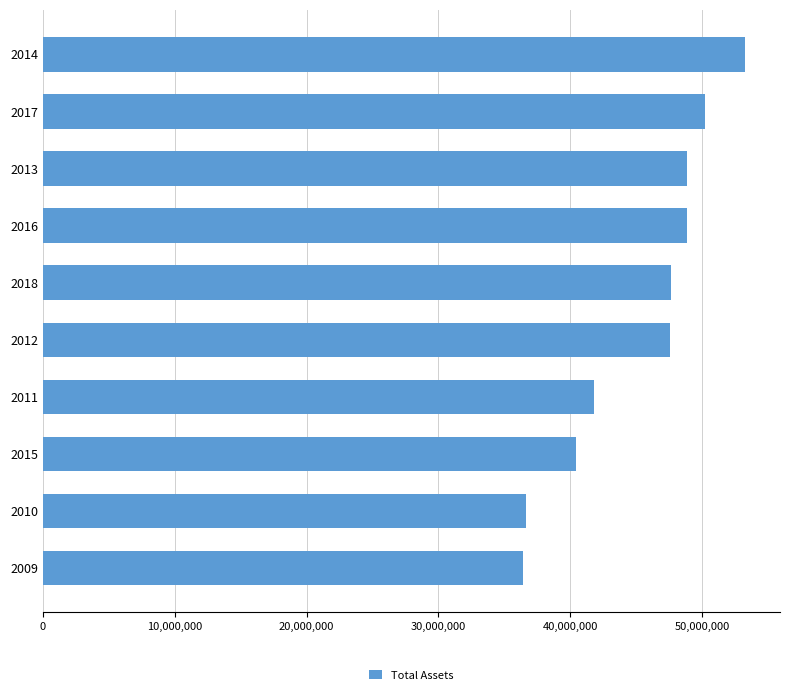

What is the sum of all values?

451639139